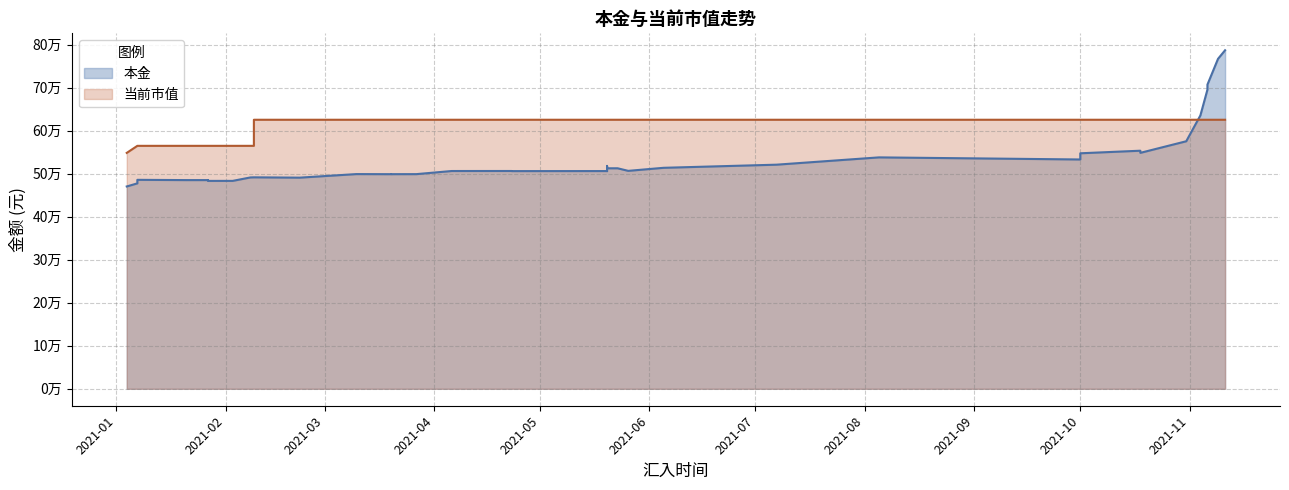

Read the 本金 value at 2021-02-09.

491778.4